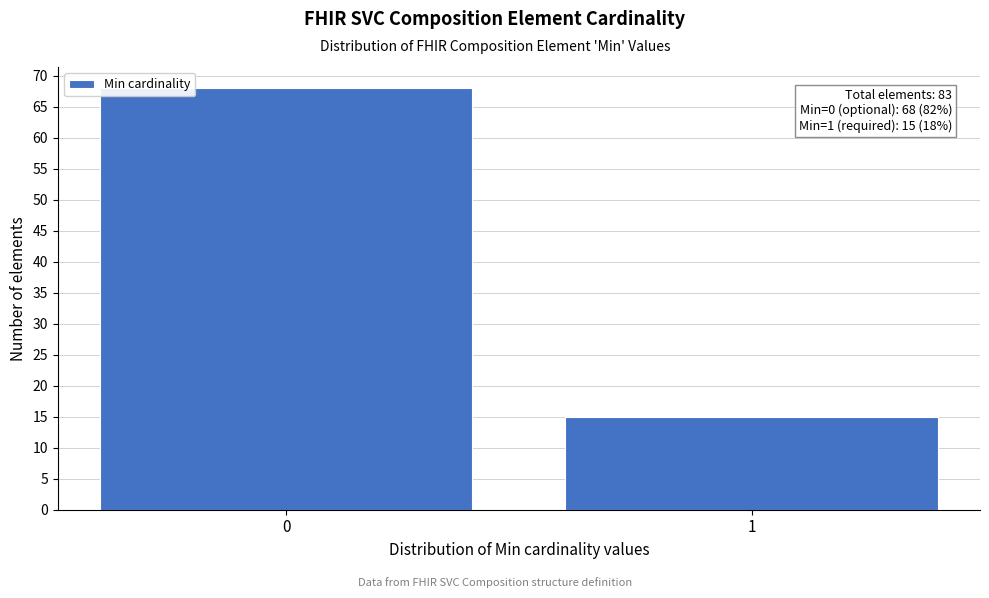

Reading right to left, extract all data points from this chart.

1=15	0=68